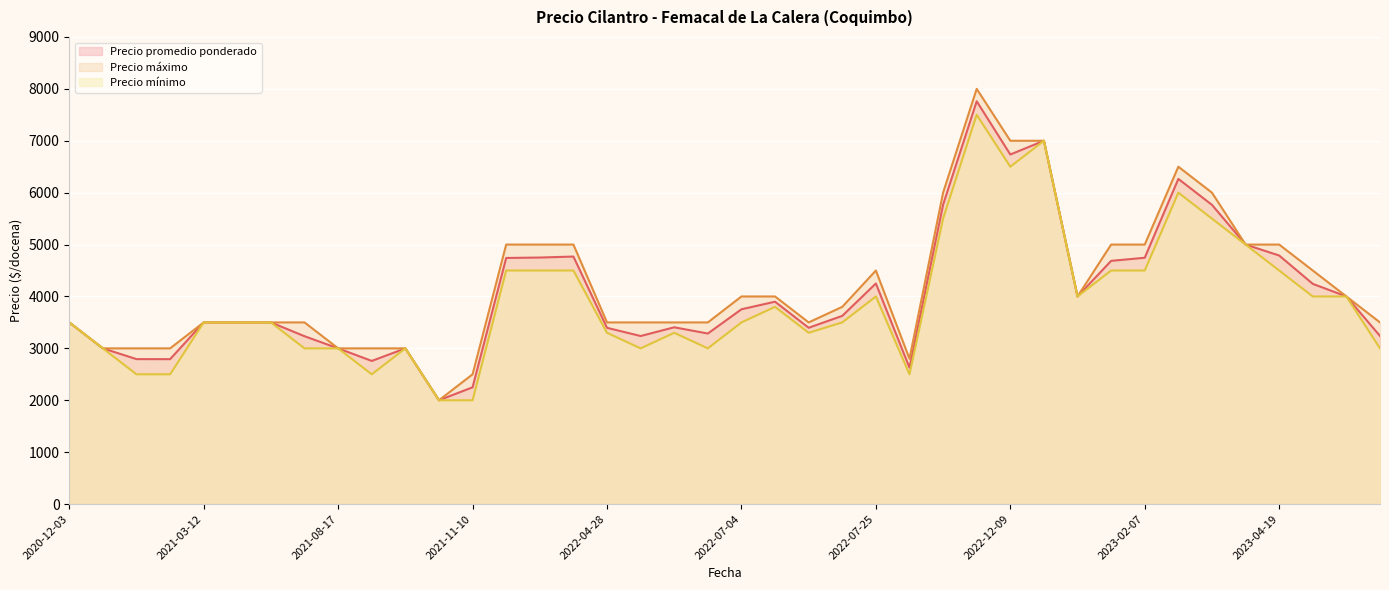

What is the lowest value of the Precio máximo series?

2000